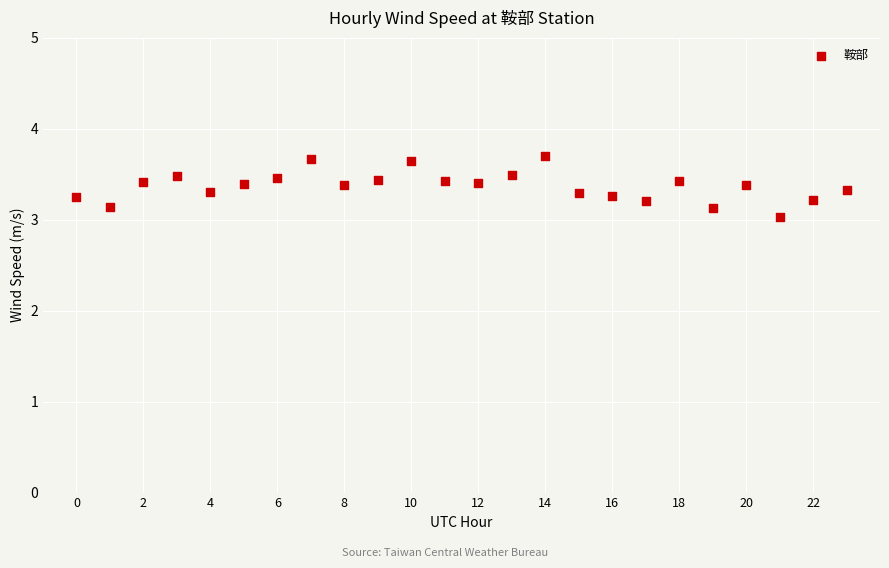

What is the range of Y values (max minus min)?

0.7